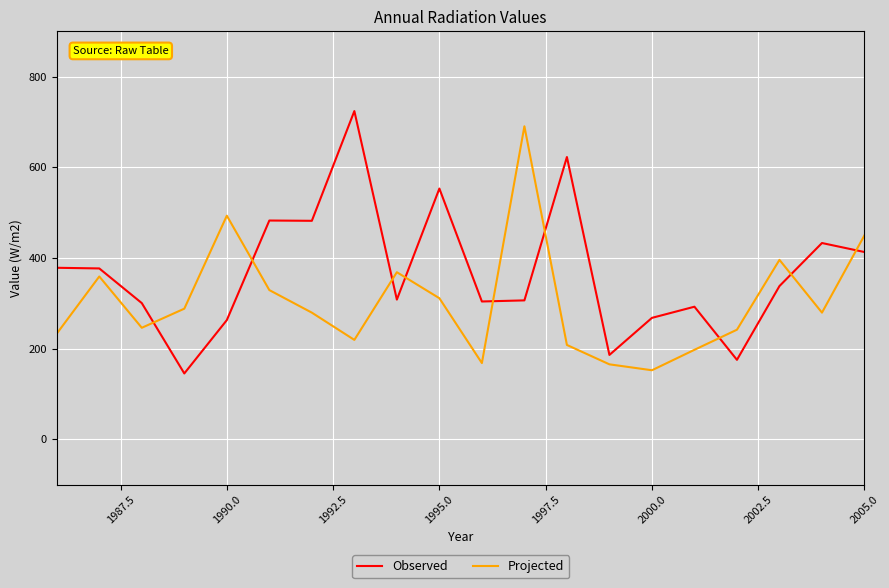

What is the greatest value displayed?

723.9